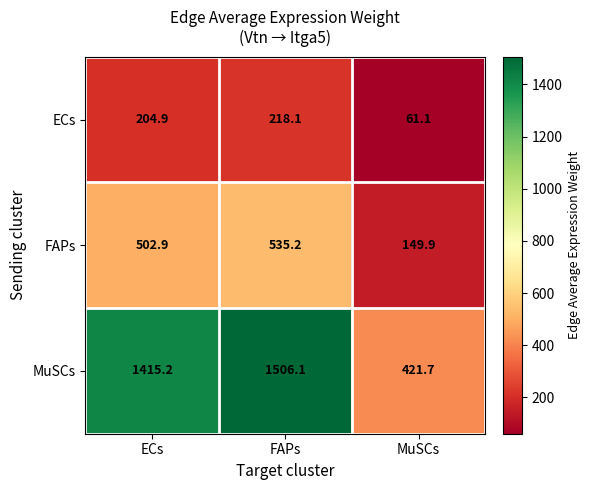

The value of MuSCs at MuSCs is 727.5. True or false?

False